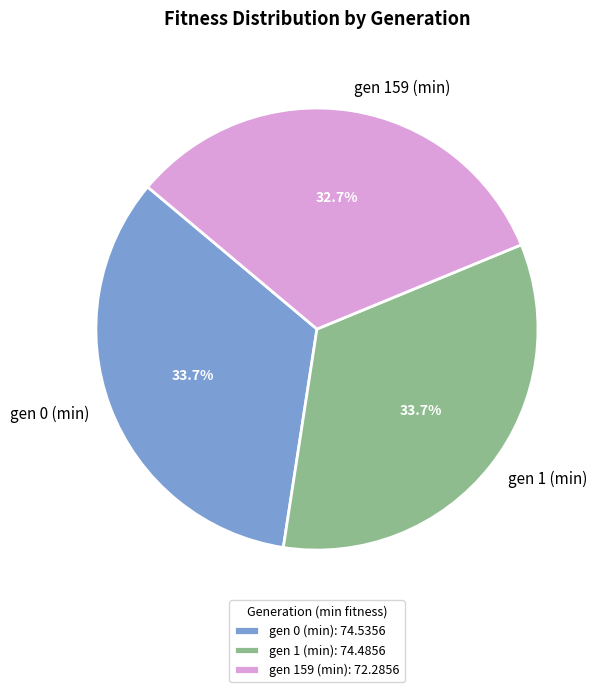

What percentage do gen 0 (min) and gen 1 (min) together represent?

67.3%